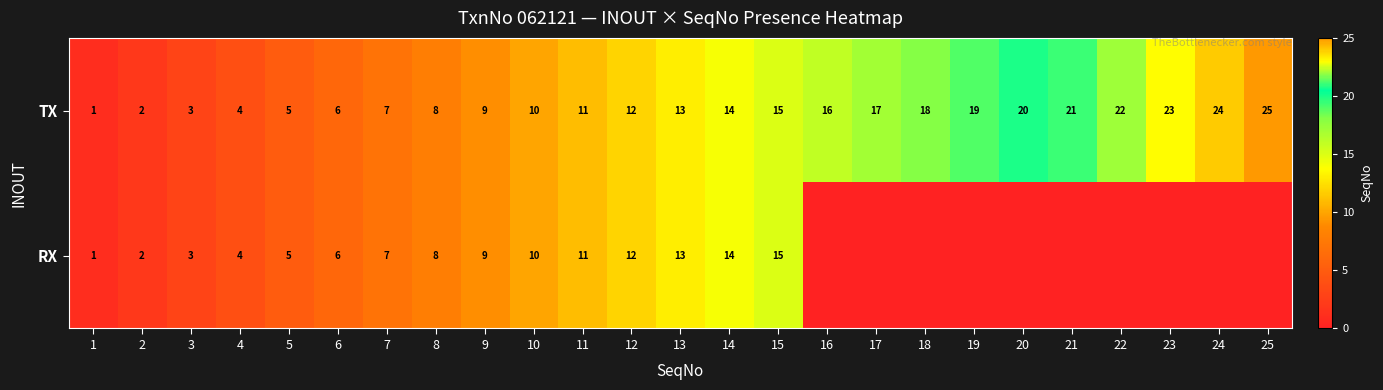

Is it true that RX equals 4 at 4?

True